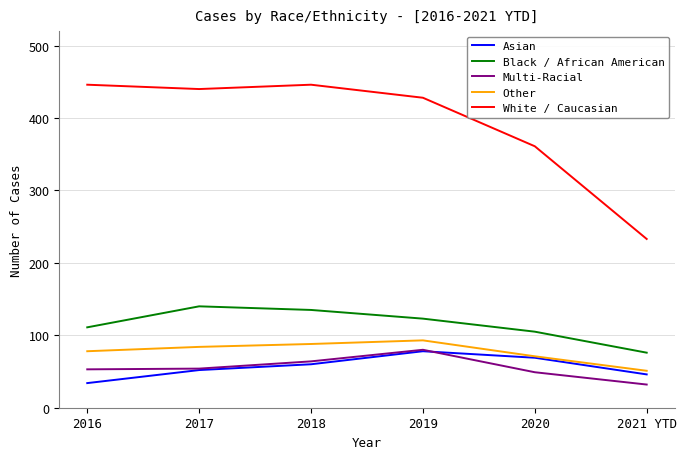

What is the total value across all series at 2017?

770